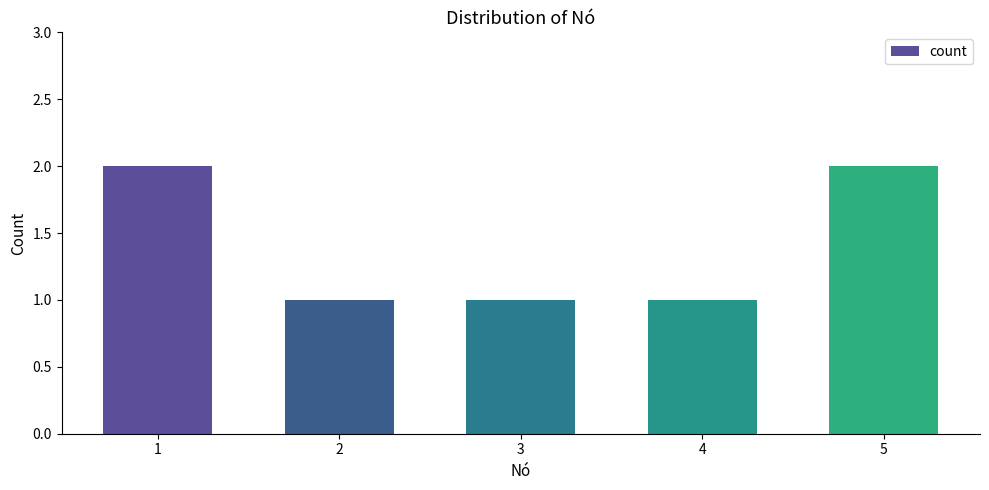

Does the chart contain stacked bars?

No